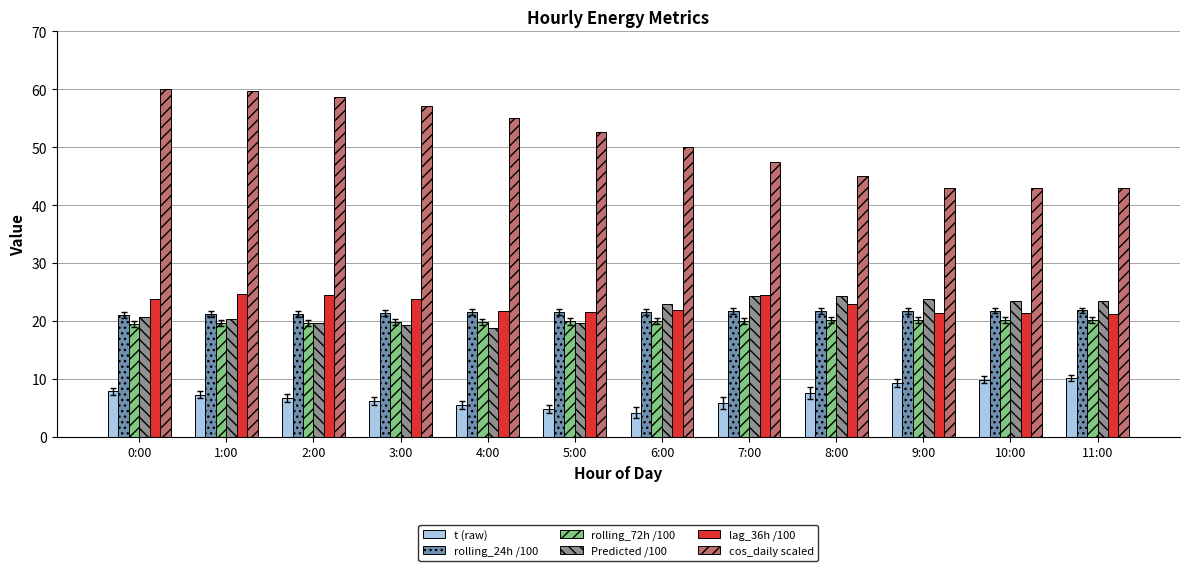

Which series has the largest total across all categories?

cos_daily scaled